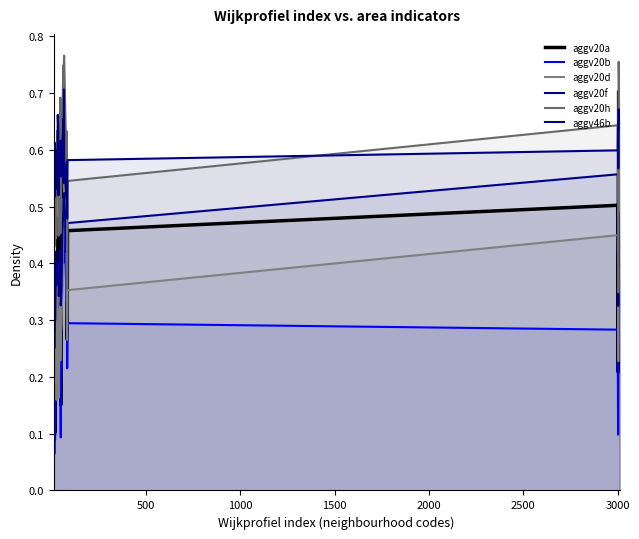

How many lines are shown in the chart?

6